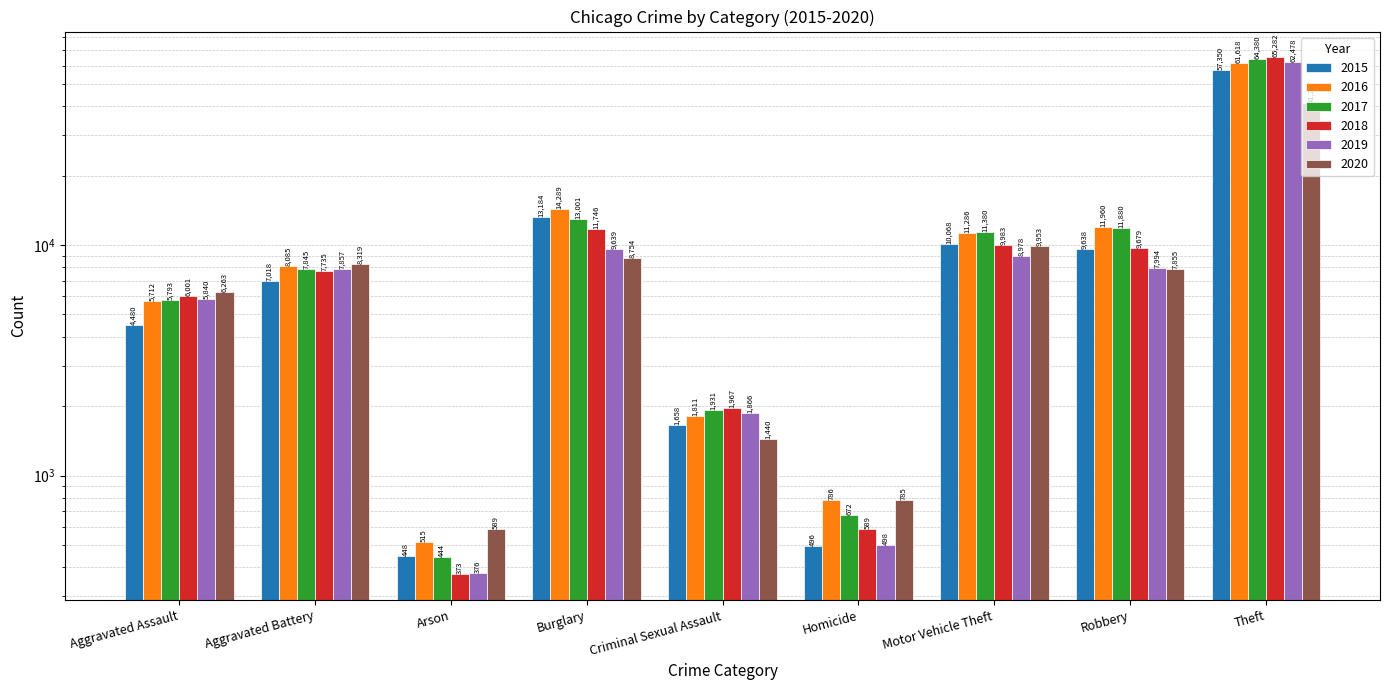

Which series changed the most between Homicide and Motor Vehicle Theft?

2017